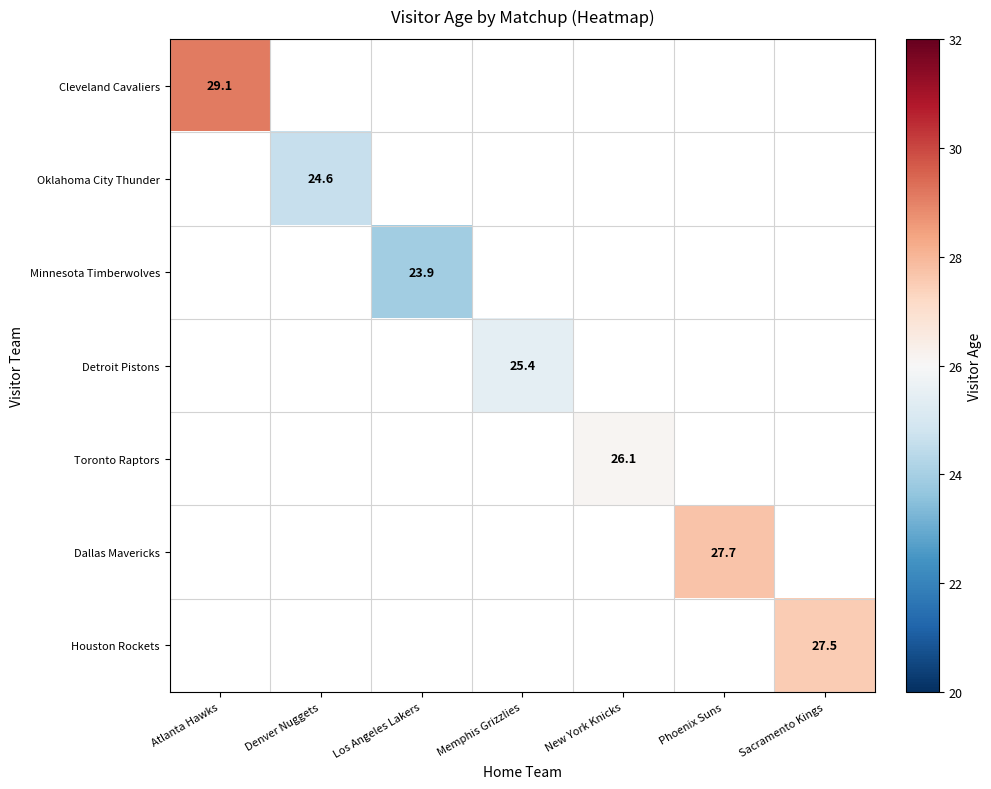

The value of Dallas Mavericks at Phoenix Suns is 18.1. True or false?

False